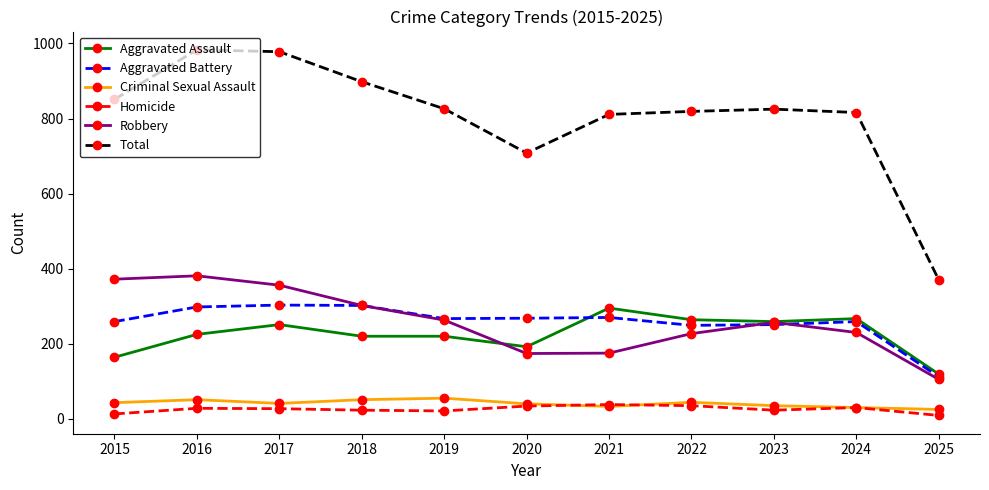

Where is Total nearest to the value 676?

2020